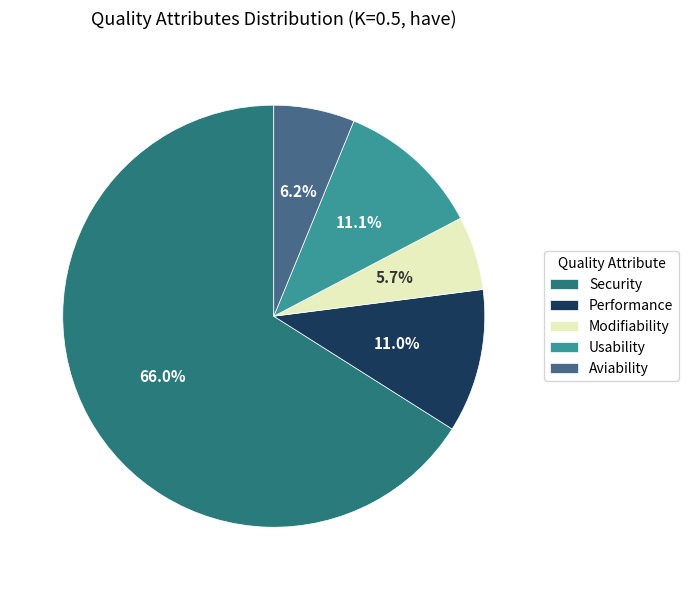

Is it true that Security is 66% of the pie?

True